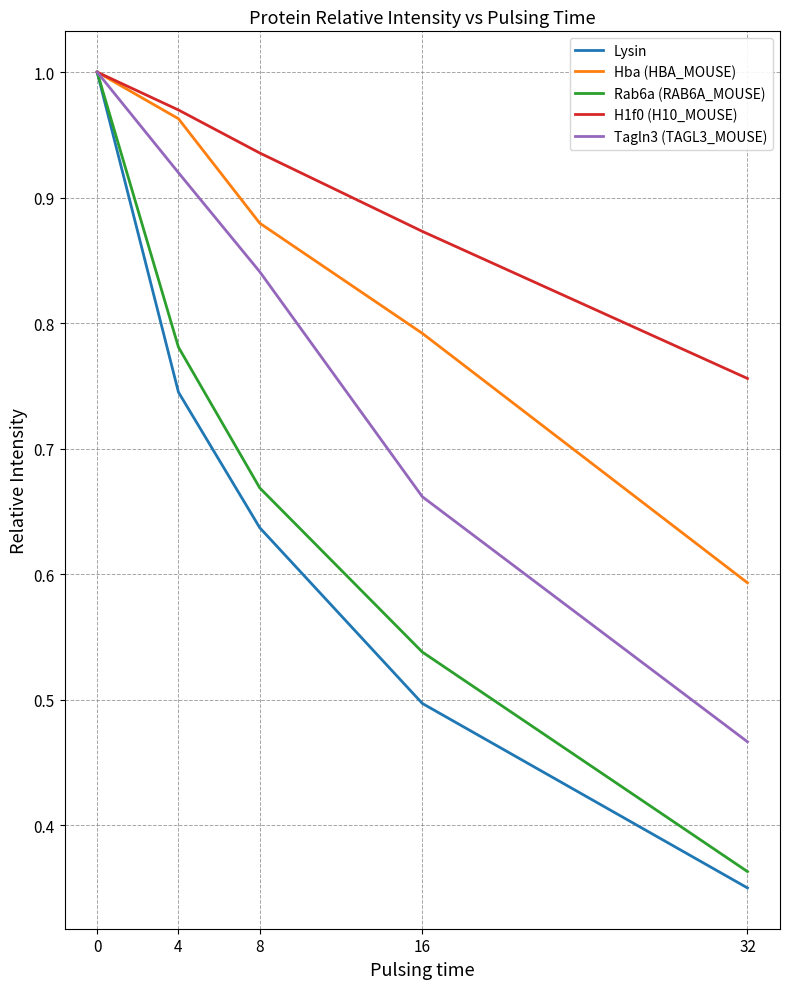

True or false: H1f0 (H10_MOUSE) has a value of 1.4 at 32.

False